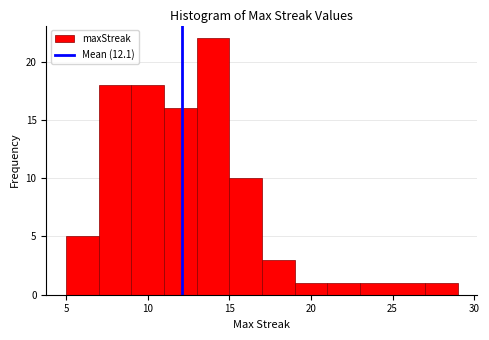

Which range on the x-axis has the tallest bar?

13 to 15